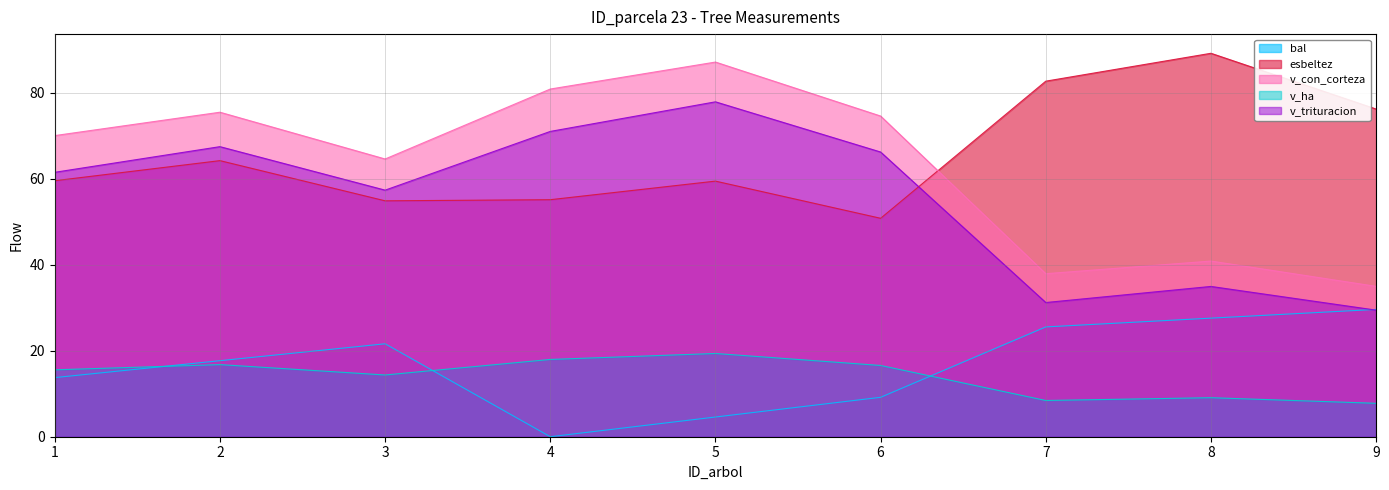

Between 4 and 7, which series saw the biggest shift?

v_con_corteza